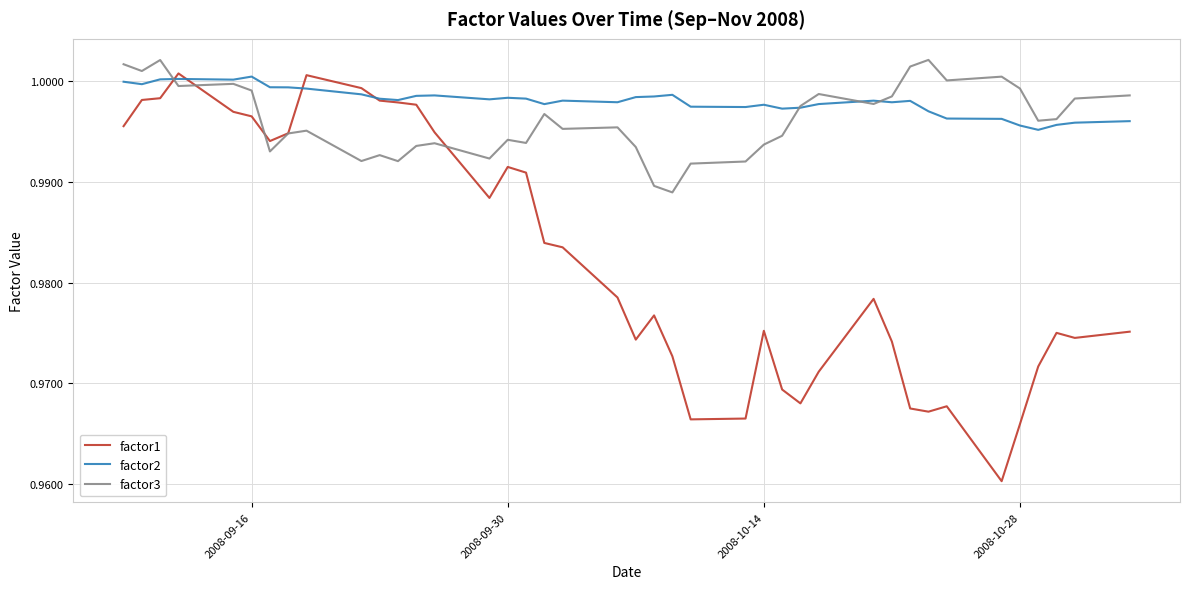

Which series has the largest total across all categories?

factor2